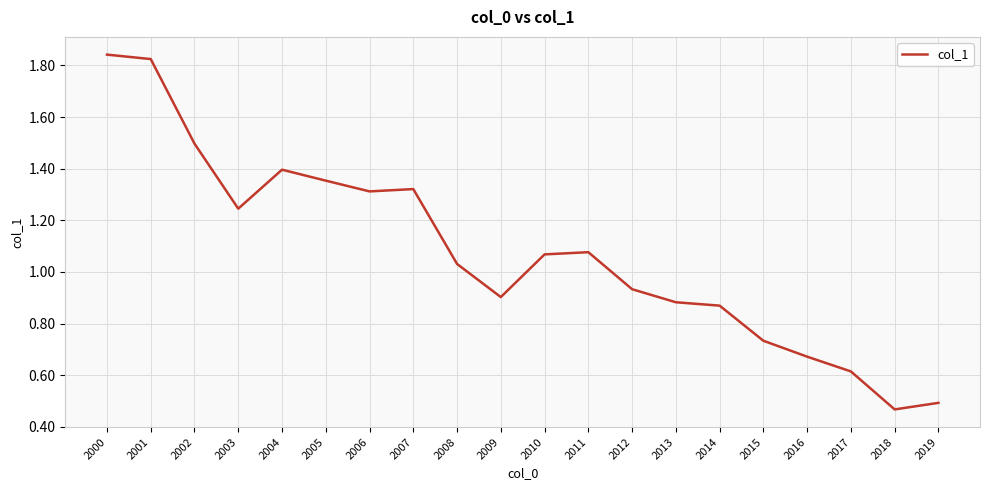

The value at 2012 is 0.2. True or false?

False